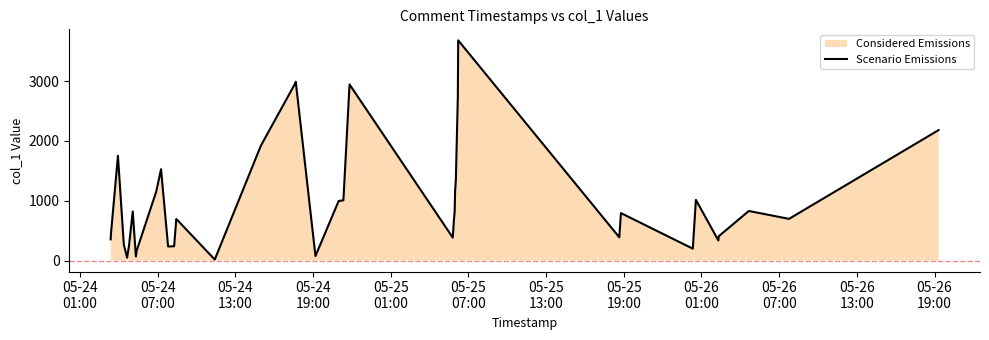

What is the greatest value displayed?

3681.6